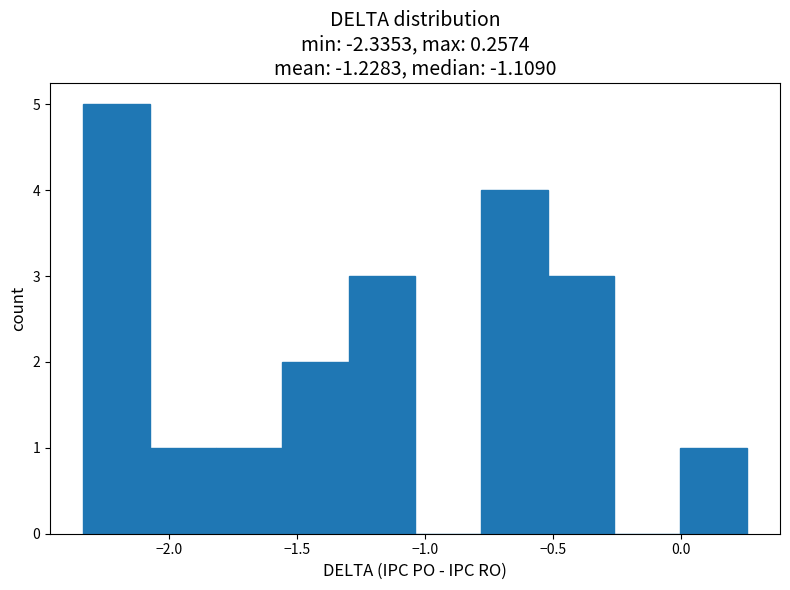

Reading left to right, list every bar in this chart as the range it spans on the x-axis followed by its height. Neither the bar edges nor the heights are printed on the chart, so give them approximately, as read against the axes.

-2.35 to -2.10: 5
-2.10 to -1.80: 1
-1.80 to -1.55: 1
-1.55 to -1.30: 2
-1.30 to -1.05: 3
-1.05 to -0.80: 0
-0.80 to -0.50: 4
-0.50 to -0.25: 3
-0.25 to 0.00: 0
0.00 to 0.25: 1